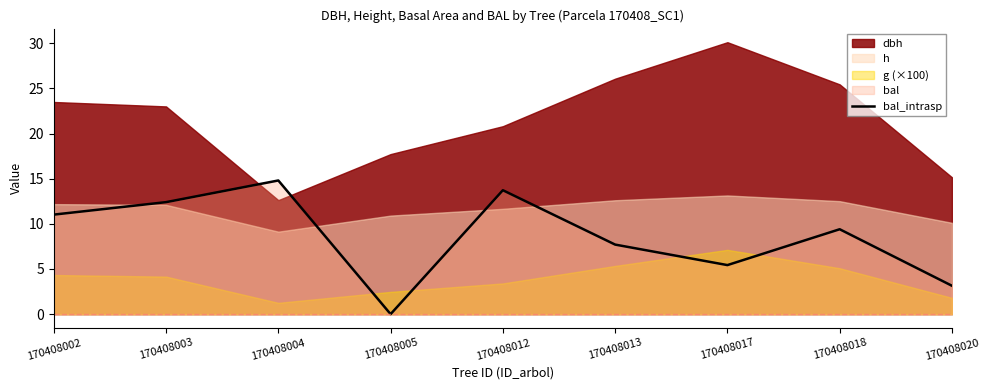

Reading left to right, extract all data points from this chart.

11.0	12.4	14.8	0.0	13.7	7.7	5.4	9.4	3.1